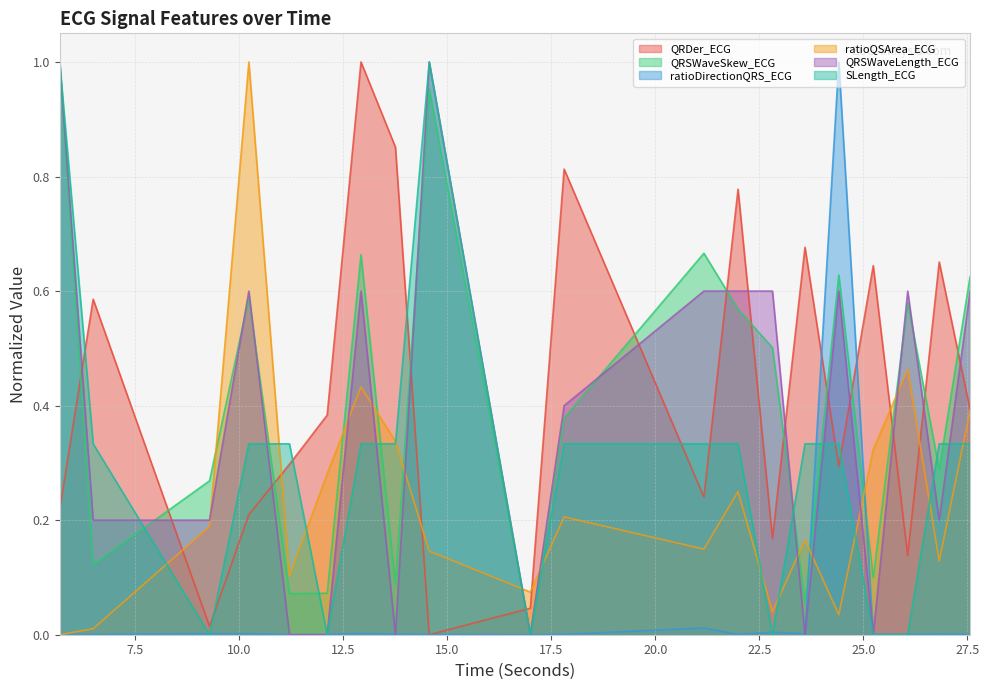

What position from the right is 27.5625?

1